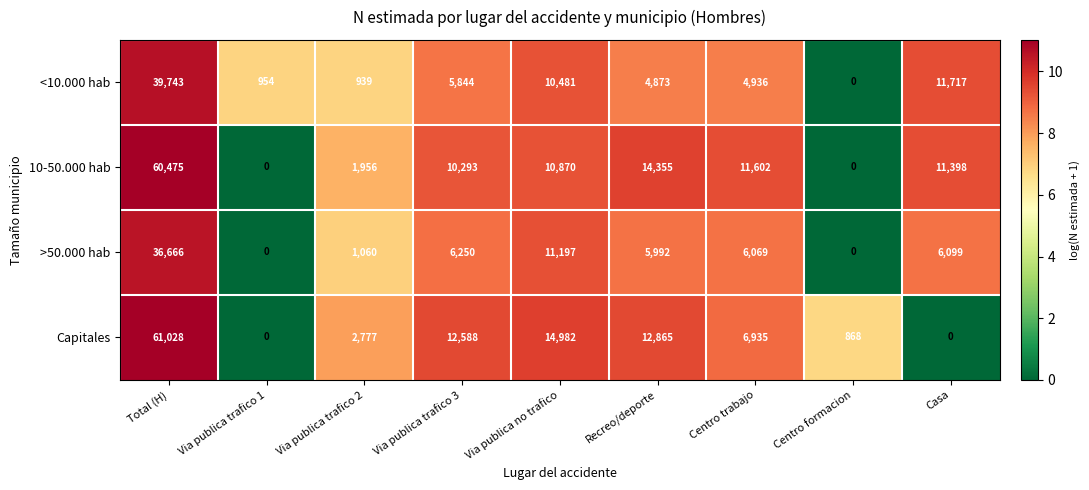

Where is <10.000 hab nearest to the value 19871?

Casa